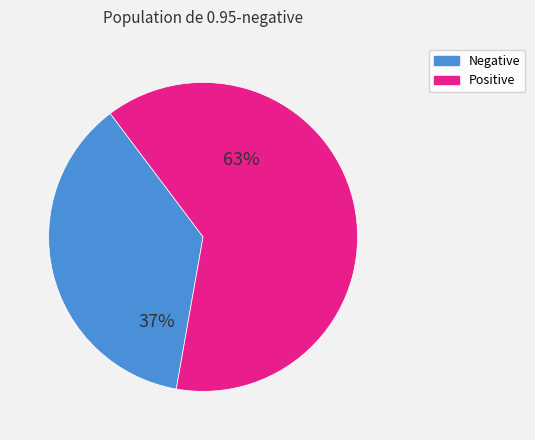

True or false: Negative accounts for 26% of the total.

False